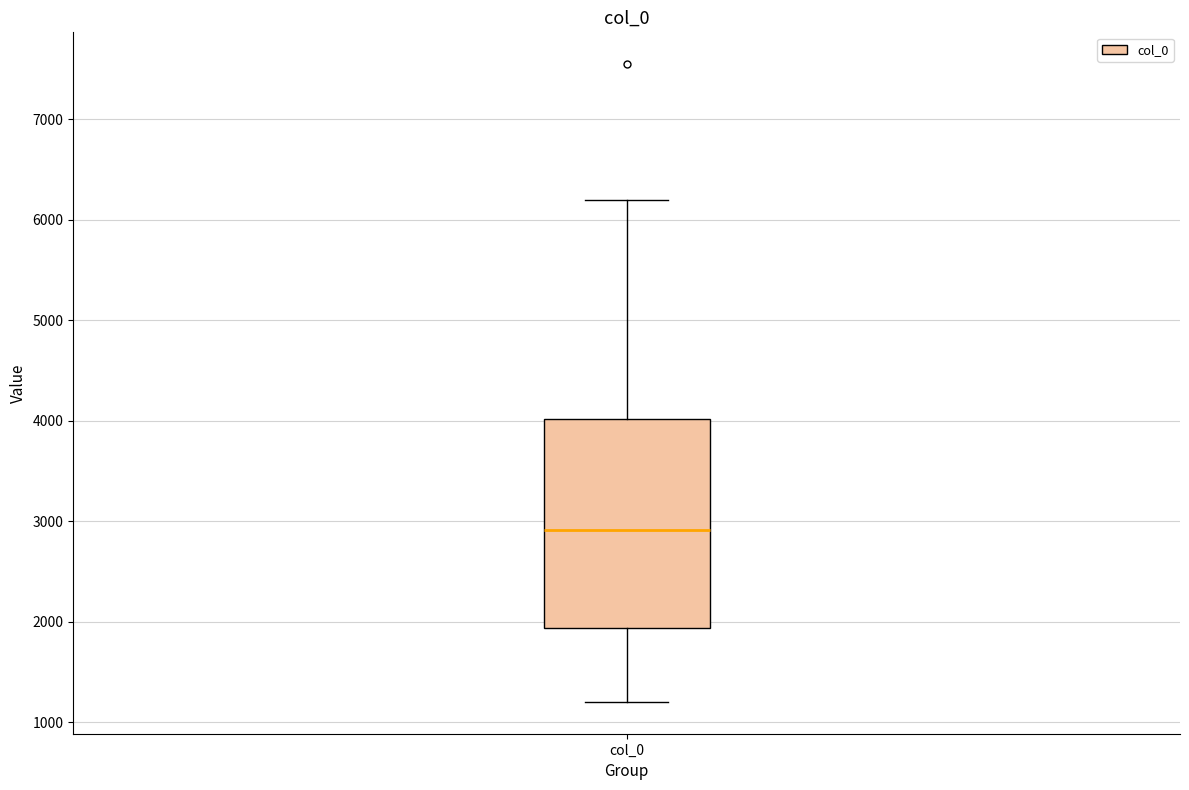

Read this box plot against the y-axis: the position of the median line, the range covered by the box, and the ends of both whiskers. The values are not printed on the chart, so give them approximately, as read against the axis.

median 2900, box 1900 to 4000, whiskers 1200 to 6200